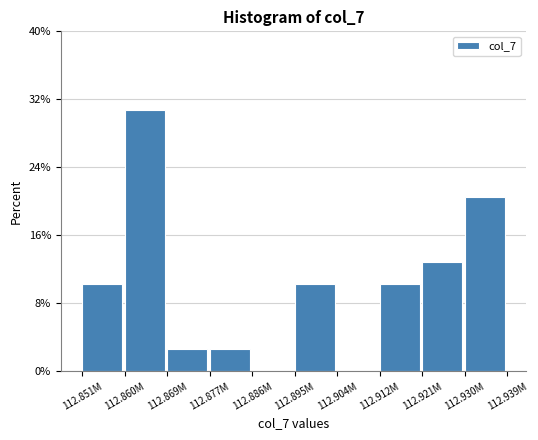

Reading left to right, what are all the values shown in this chart?

112.851M=10.3	112.860M=30.8	112.869M=2.6	112.877M=2.6	112.886M=0.0	112.895M=10.3	112.904M=0.0	112.912M=10.3	112.921M=12.8	112.930M=20.5